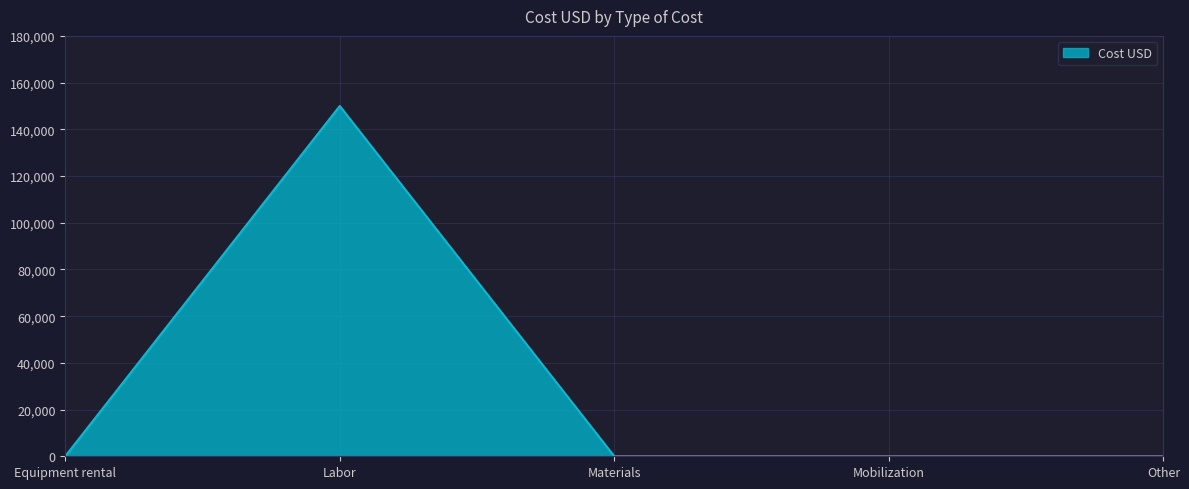

True or false: the data shows 0 at Mobilization.

True